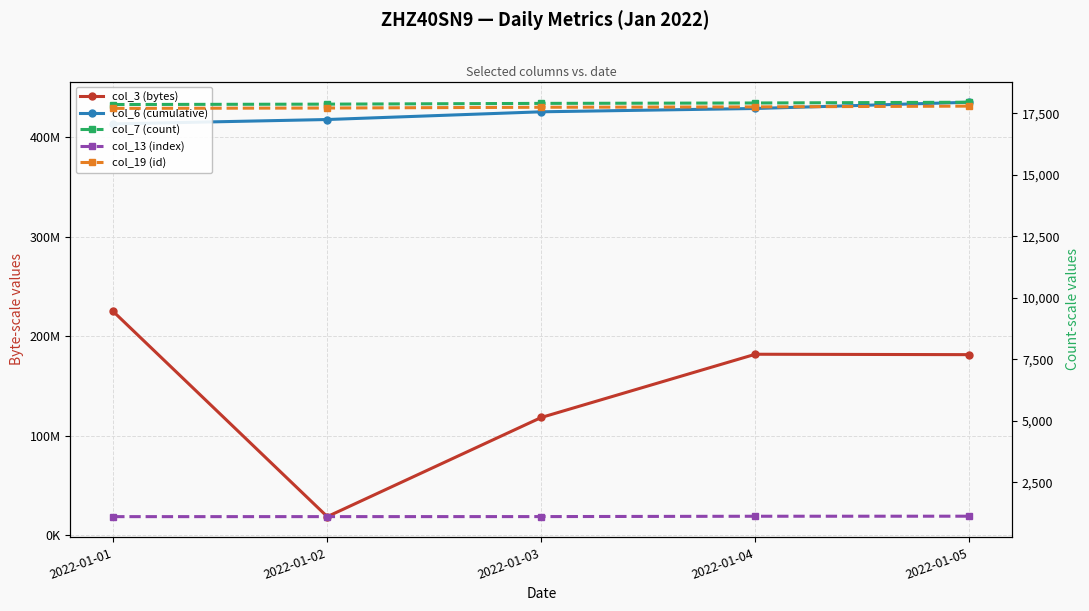

Which series has the largest total across all categories?

col_6 (cumulative)